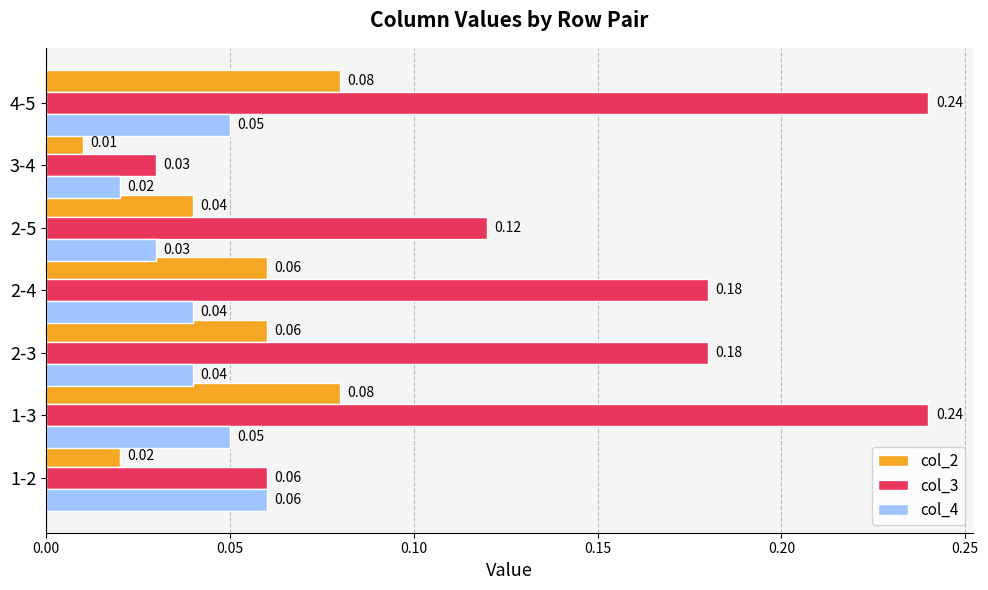

What are all the series names shown in the legend?

col_2, col_3, col_4